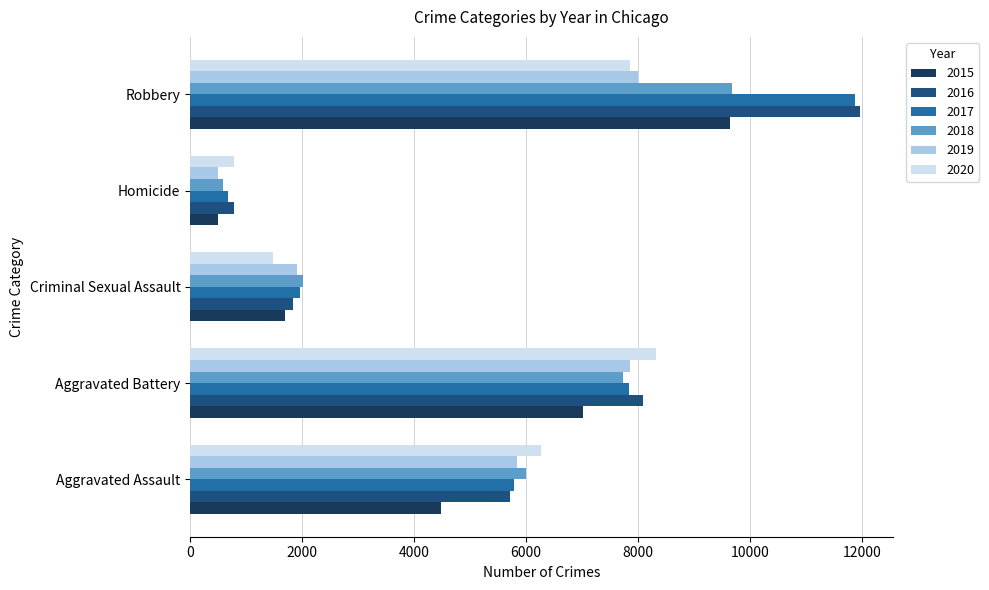

At which label is 2018 closest to 5134?

Aggravated Assault